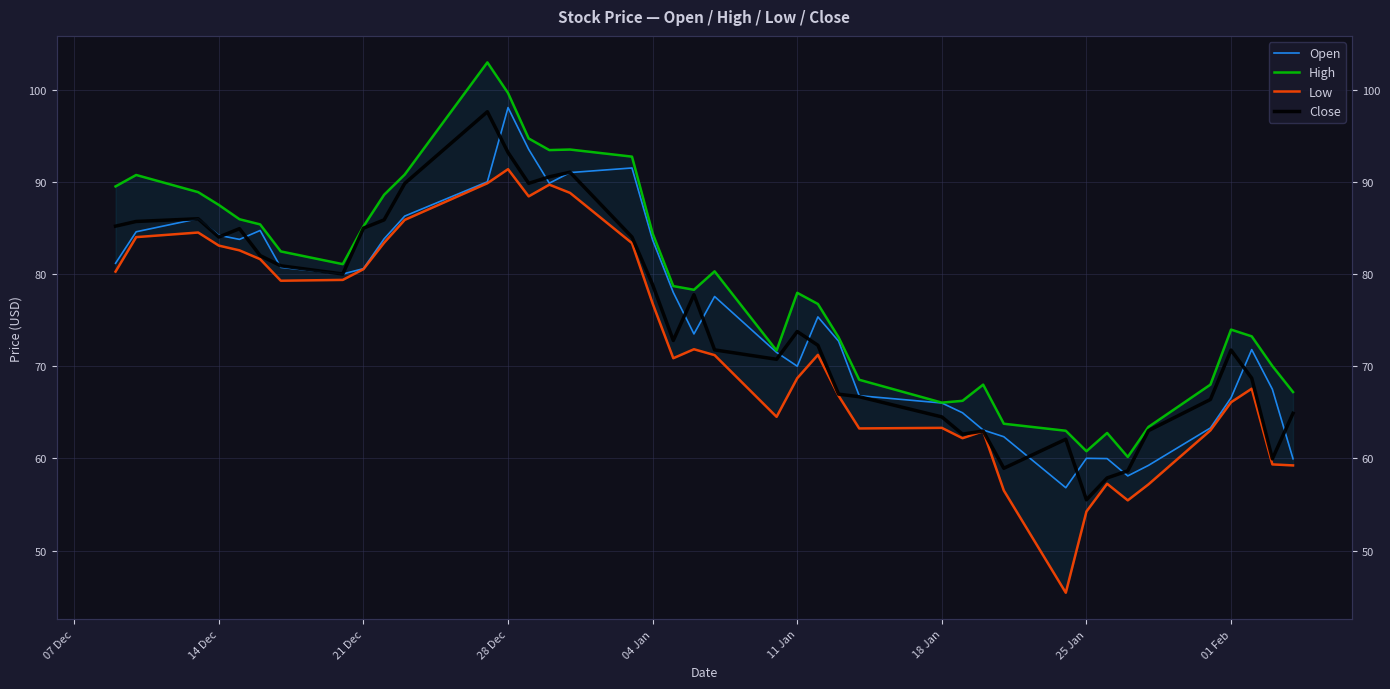

True or false: Low and Close intersect in this chart.

False